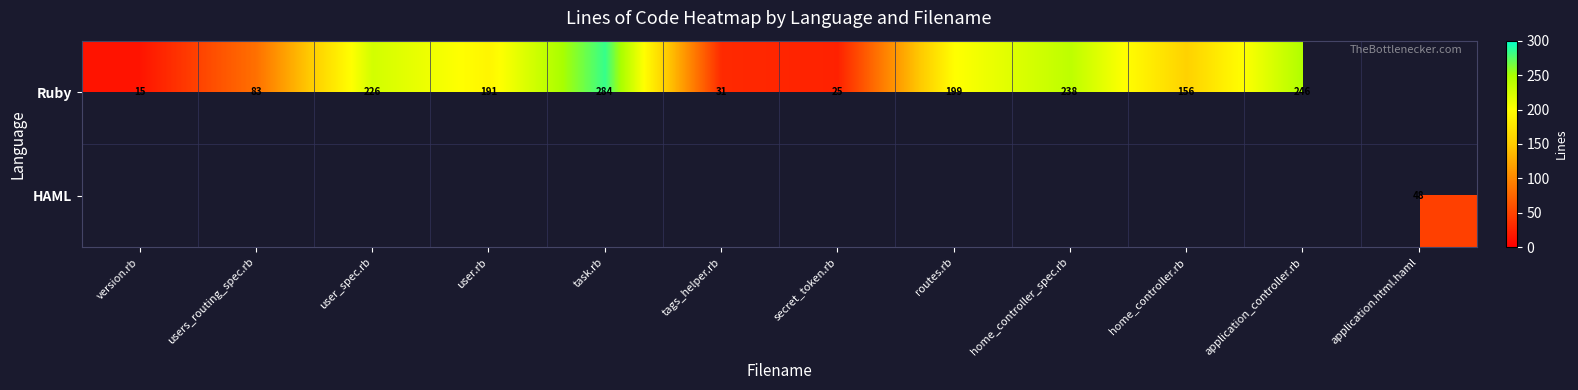

Which label corresponds to the smallest value in the chart?

version.rb